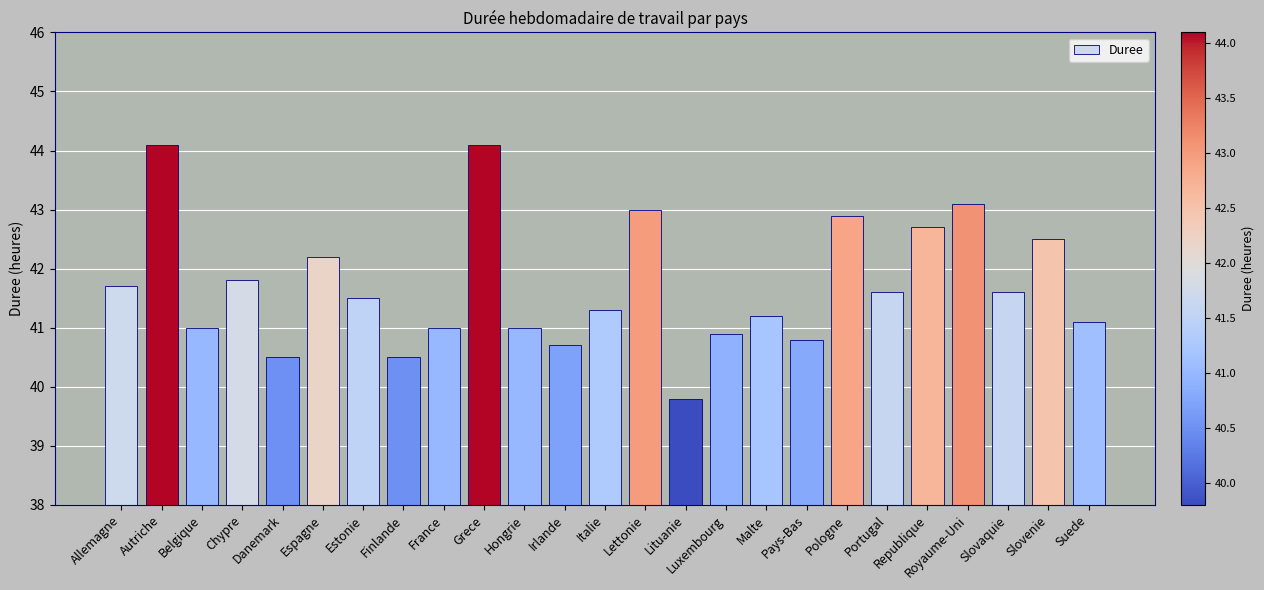

What is the label of the 9th bar from the right?

Malte